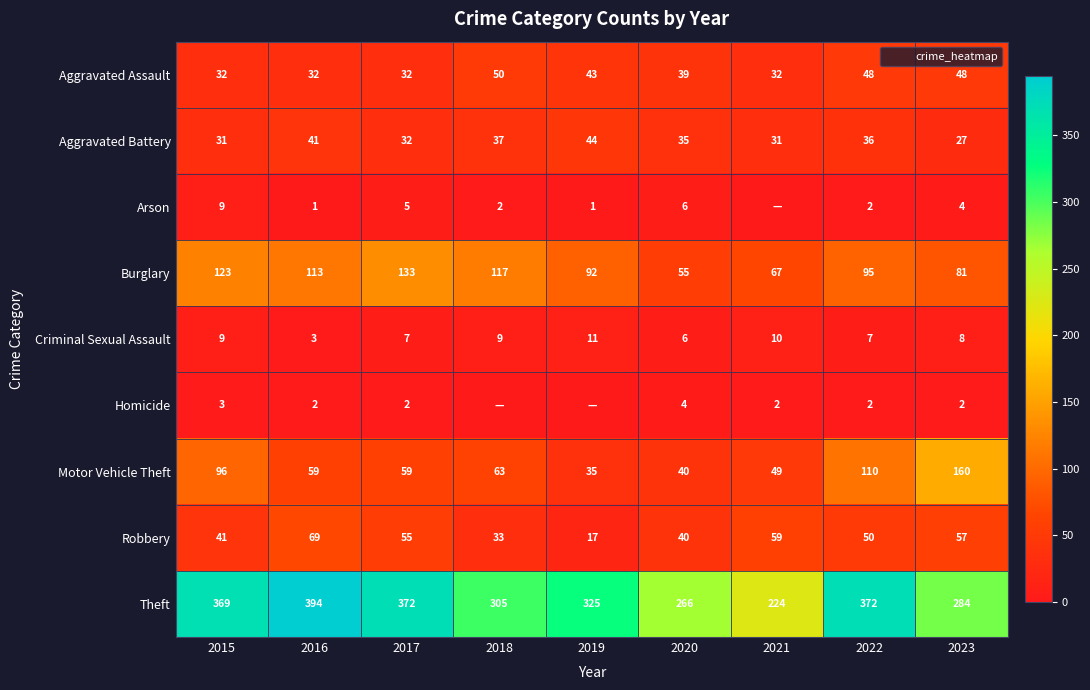

What is the difference between the maximum and minimum values in the Criminal Sexual Assault series?

8